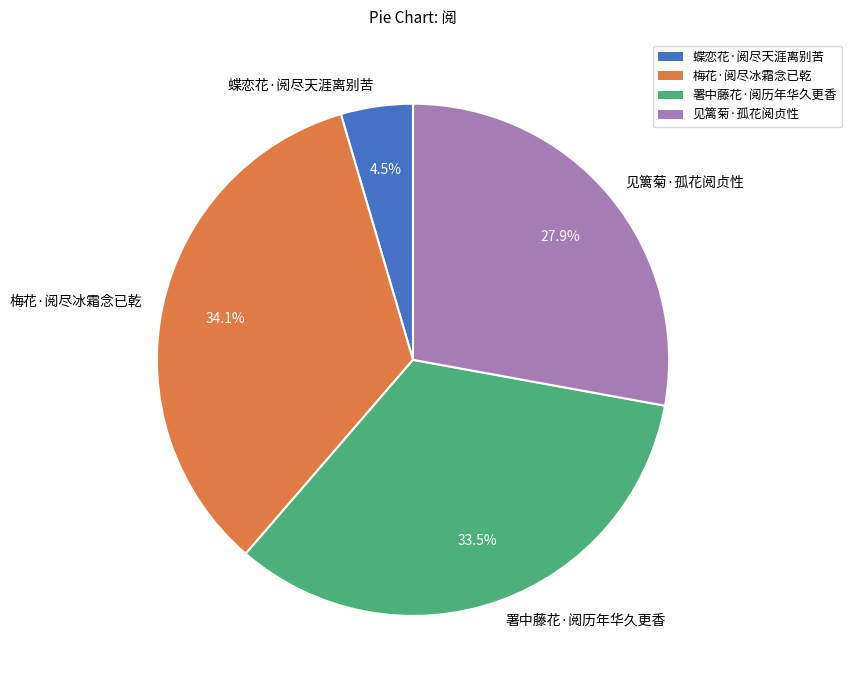

Does any single category account for the majority?

No